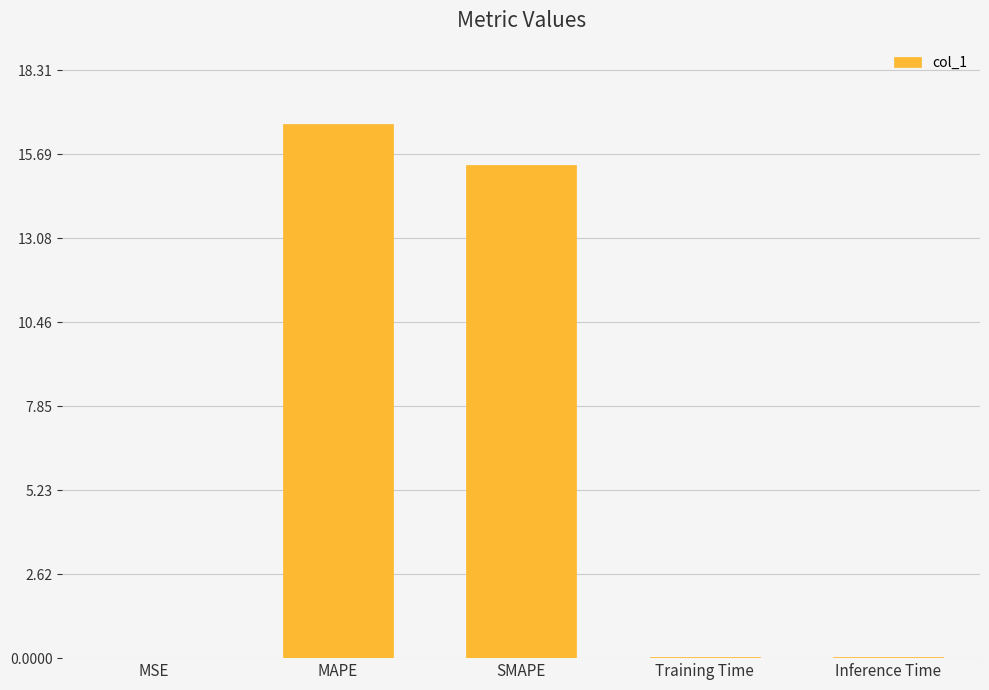

Does the chart contain stacked bars?

No